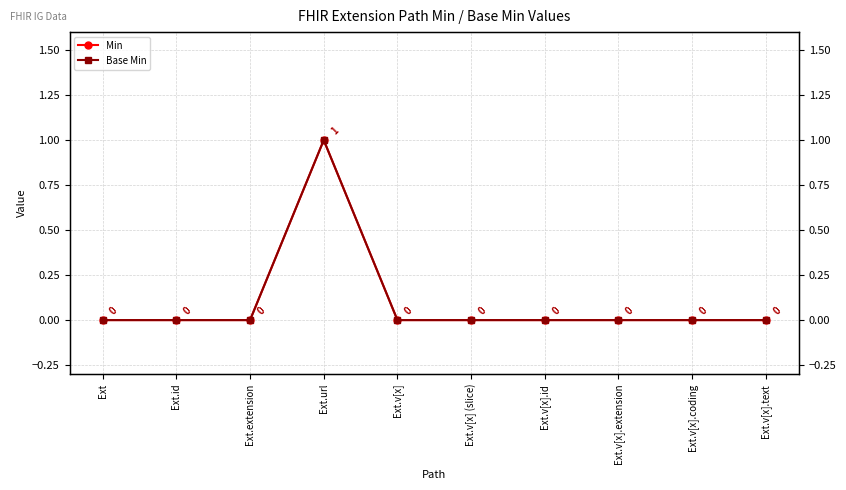

What is the sum of all Base Min values?

1